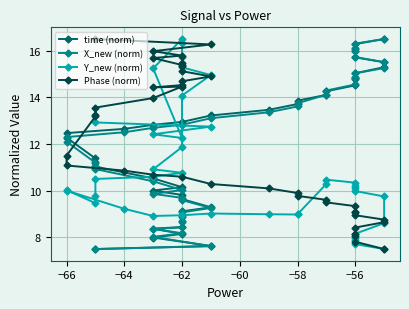

Is the value of Phase (norm) at 16 greater than the value of X_new (norm) at 38?

No